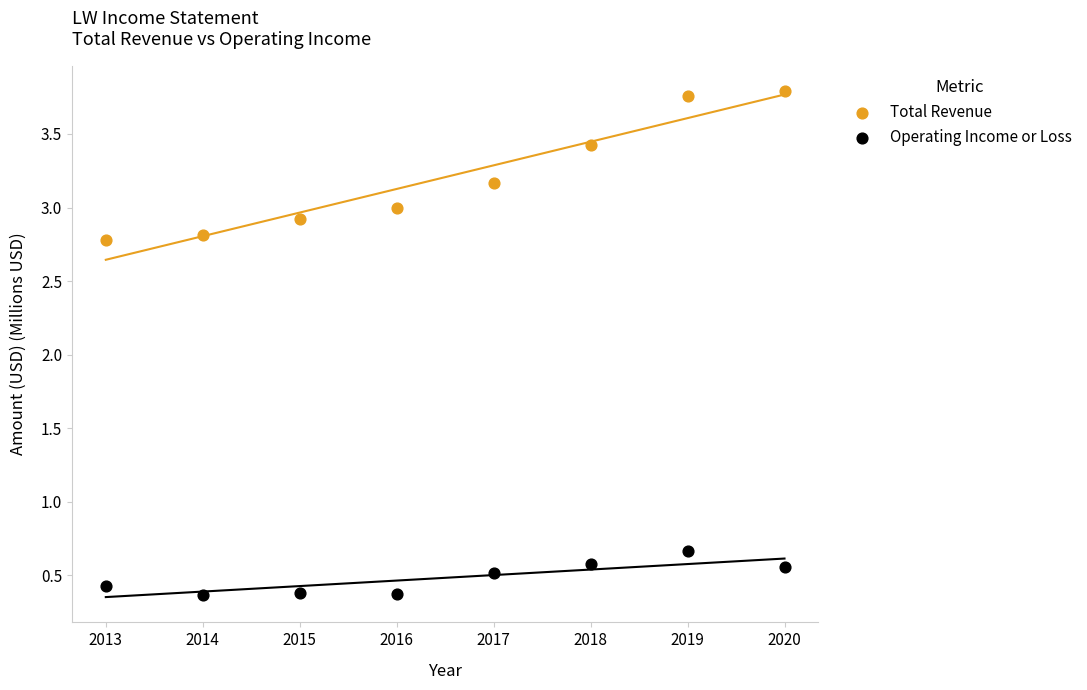

Which series contains the highest Y value?

Total Revenue